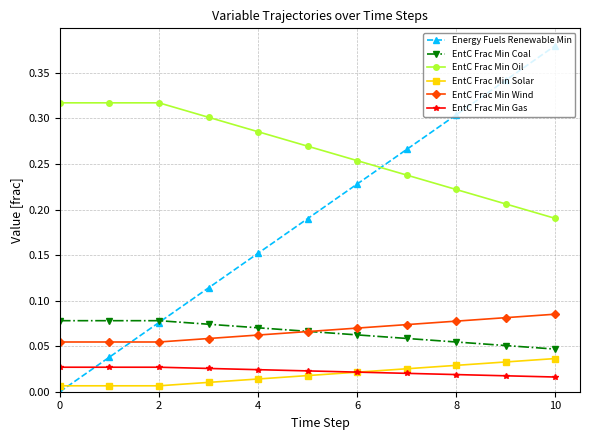

Is this an area chart (filled region under the line)?

No